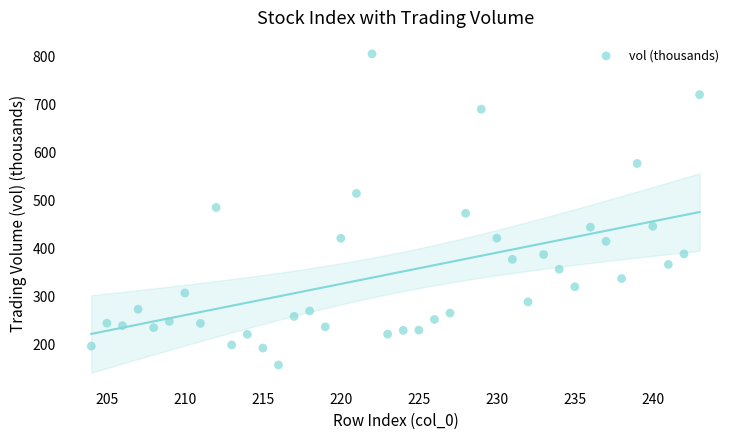

What is the range of X values (max minus min)?

39.0